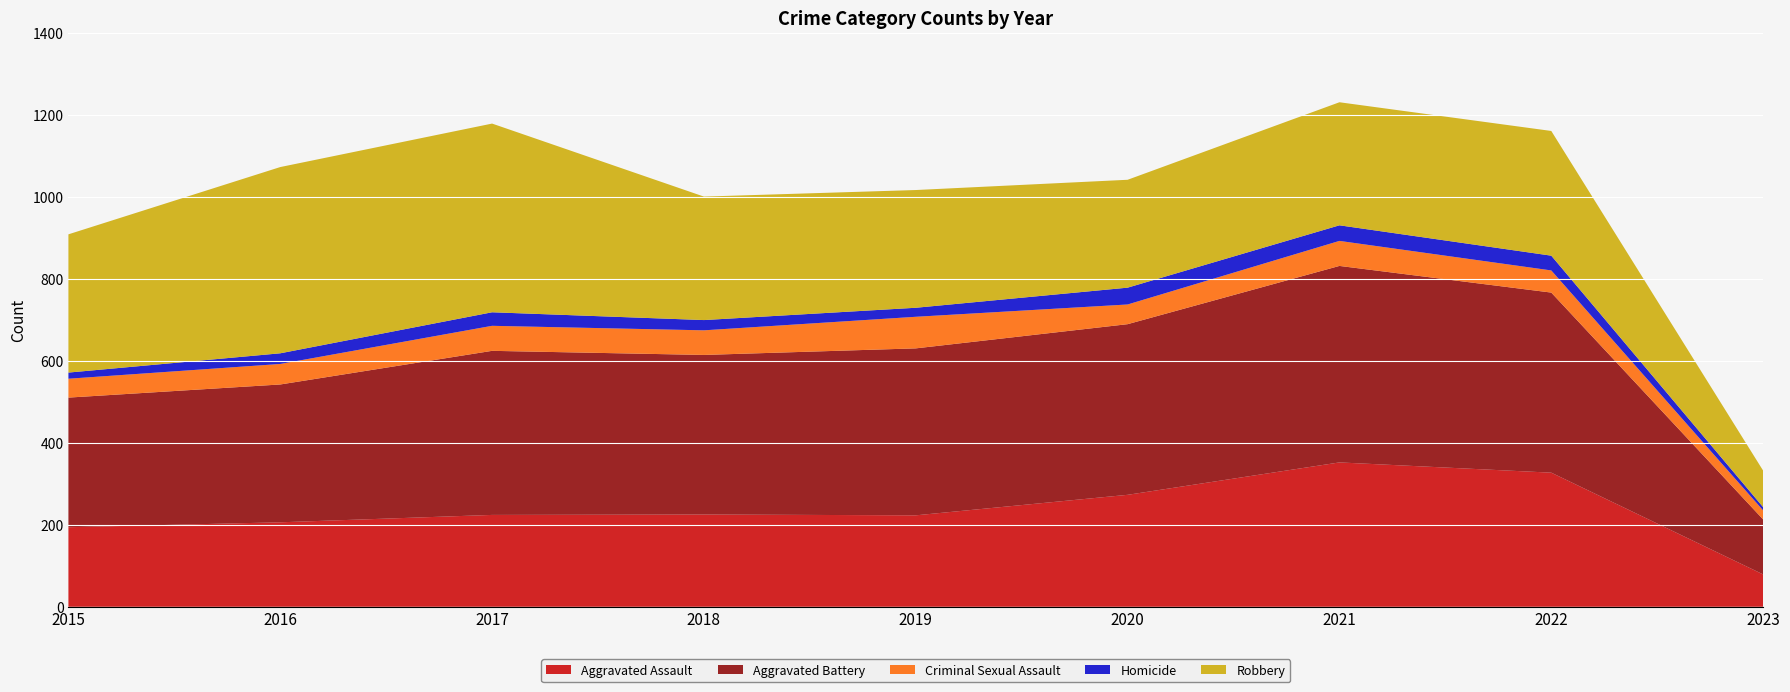

Reading left to right, extract all data points from this chart.

Aggravated Assault: 2015=194	2016=206	2017=224	2018=225	2019=223	2020=273	2021=352	2022=327	2023=79
Aggravated Battery: 2015=316	2016=336	2017=400	2018=389	2019=407	2020=416	2021=479	2022=439	2023=134
Criminal Sexual Assault: 2015=46	2016=50	2017=61	2018=60	2019=77	2020=48	2021=61	2022=54	2023=22
Homicide: 2015=15	2016=26	2017=33	2018=25	2019=22	2020=41	2021=38	2022=36	2023=8
Robbery: 2015=337	2016=454	2017=460	2018=301	2019=287	2020=263	2021=300	2022=304	2023=89